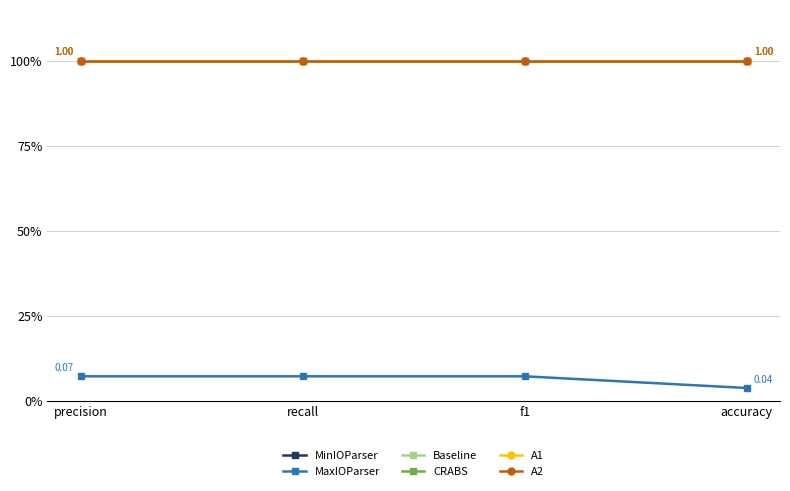

True or false: MinIOParser and Baseline cross at least once.

False